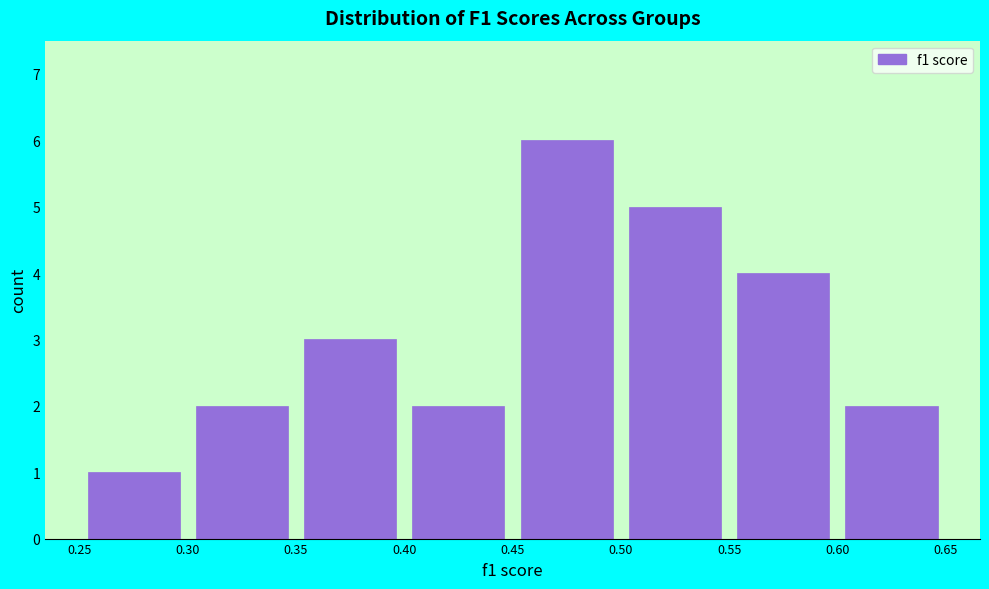

Which range on the x-axis has the tallest bar?

0.45 to 0.50